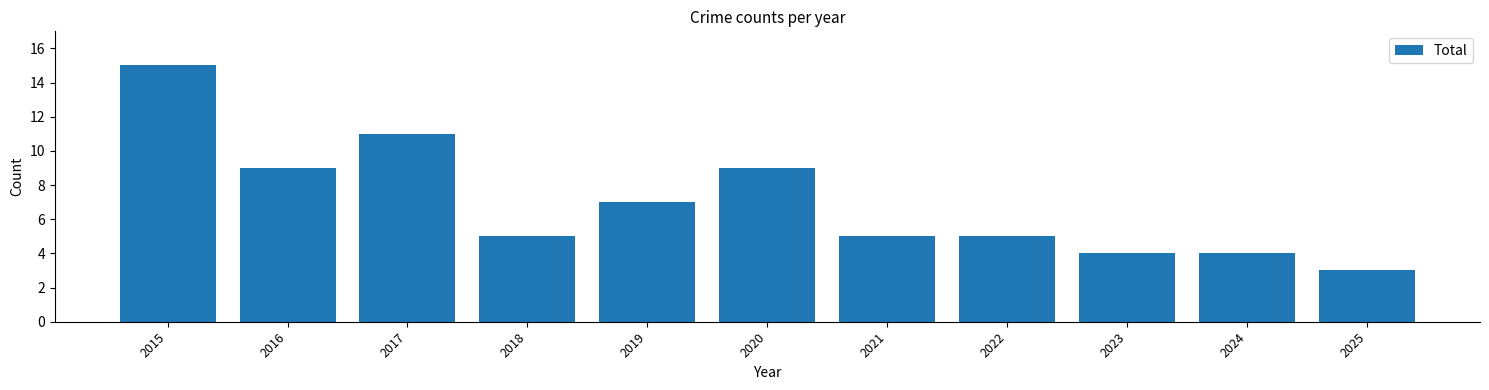

Reading left to right, list all the values displayed in this chart.

2015=15	2016=9	2017=11	2018=5	2019=7	2020=9	2021=5	2022=5	2023=4	2024=4	2025=3